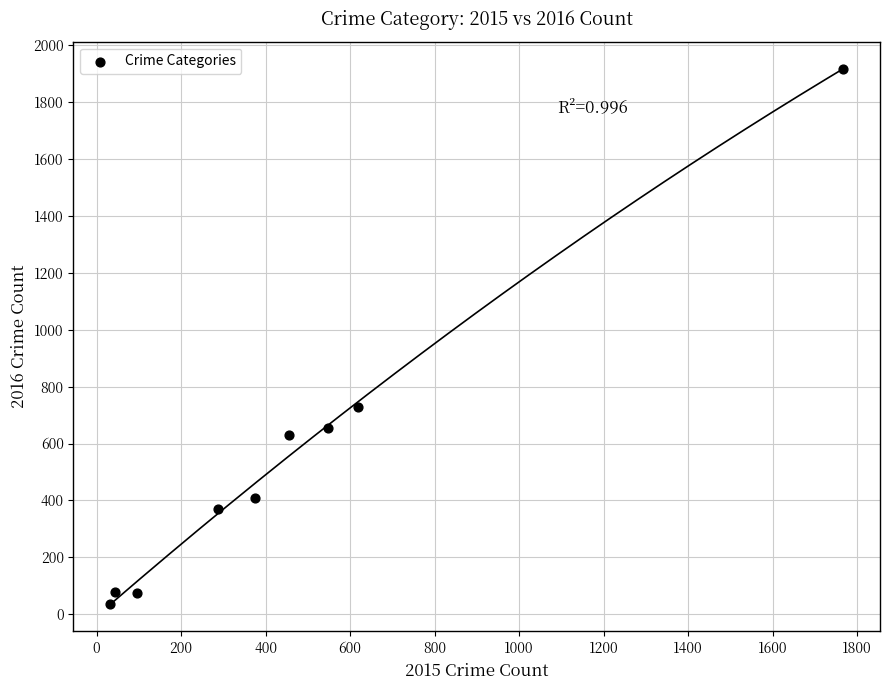

What Y value in the scatter plot is closest to 976?

728